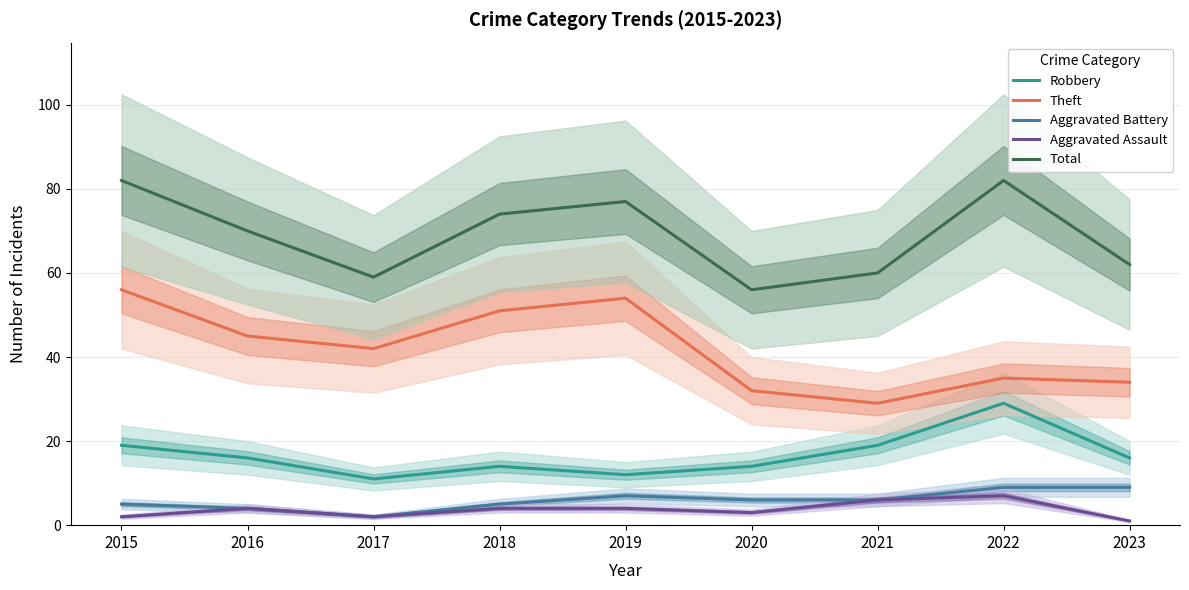

How many lines are shown in the chart?

5